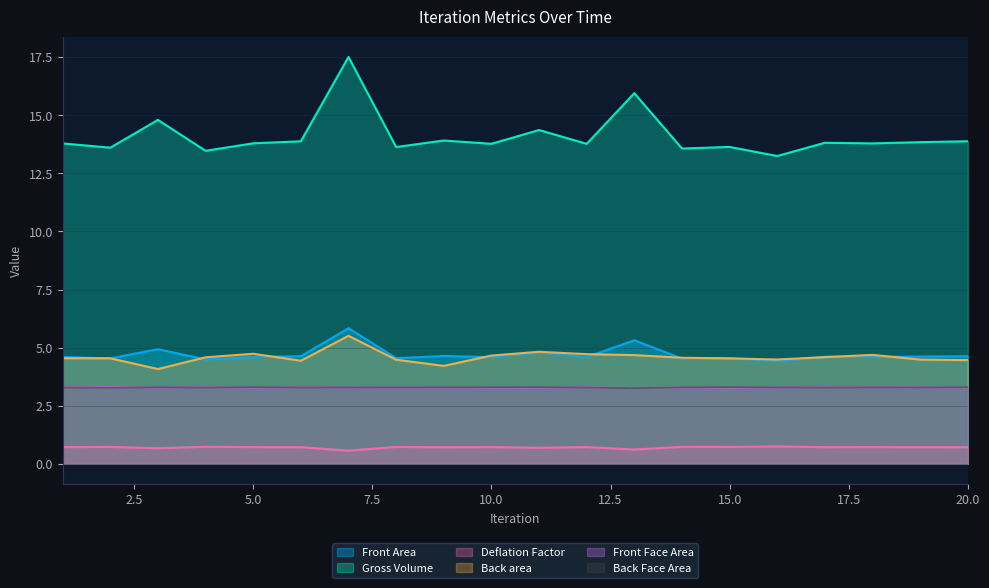

Reading left to right, what are all the values shown in this chart?

Front Area: 4.6	4.5	4.9	4.5	4.6	4.6	5.8	4.5	4.6	4.6	4.8	4.6	5.3	4.5	4.5	4.4	4.6	4.6	4.6	4.6
Gross Volume: 13.8	13.6	14.8	13.5	13.8	13.9	17.5	13.6	13.9	13.8	14.4	13.8	16.0	13.6	13.6	13.2	13.8	13.8	13.8	13.9
Deflation Factor: 0.7	0.7	0.7	0.7	0.7	0.7	0.6	0.7	0.7	0.7	0.7	0.7	0.6	0.7	0.7	0.7	0.7	0.7	0.7	0.7
Back area: 4.5	4.5	4.1	4.6	4.7	4.4	5.5	4.5	4.2	4.7	4.8	4.7	4.7	4.6	4.5	4.5	4.6	4.7	4.5	4.5
Front Face Area: 3.3	3.3	3.3	3.3	3.3	3.3	3.3	3.3	3.3	3.3	3.3	3.3	3.3	3.3	3.3	3.3	3.3	3.3	3.3	3.3
Back Face Area: 3.3	3.3	3.3	3.3	3.3	3.3	3.3	3.3	3.3	3.3	3.3	3.3	3.3	3.3	3.3	3.3	3.3	3.3	3.3	3.3